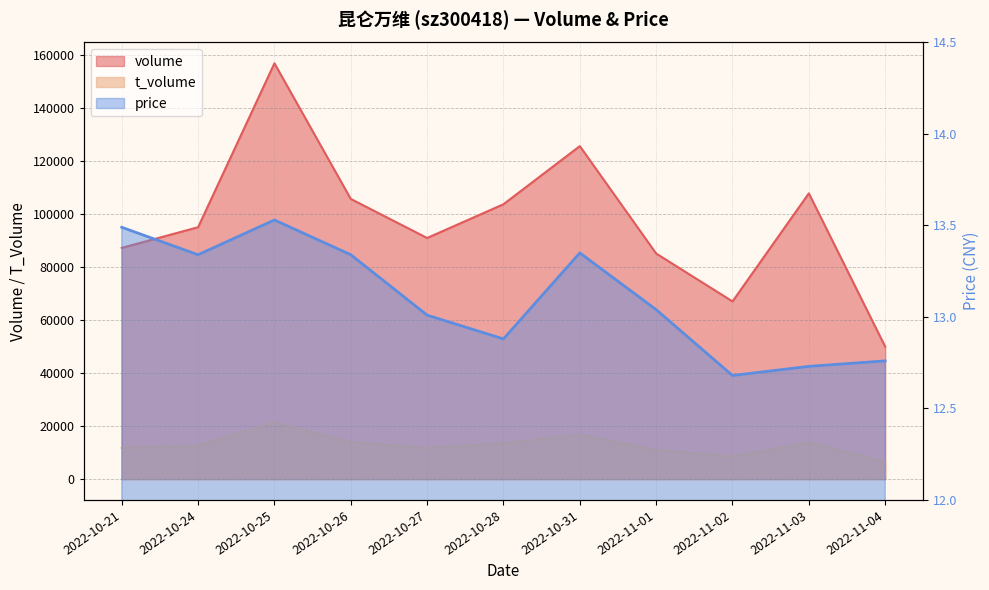

Is the value of t_volume at 2022-10-25 greater than the value of volume at 2022-10-27?

No